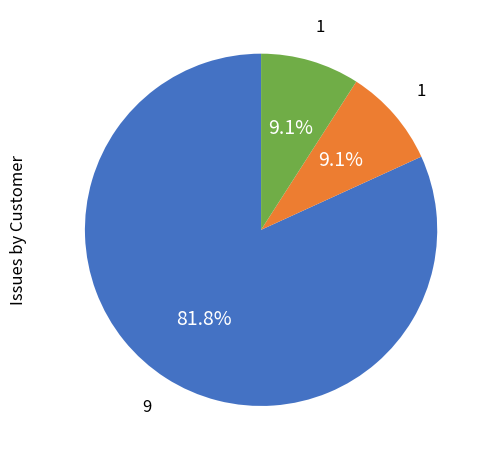

Is there any slice that represents more than half of the pie?

Yes